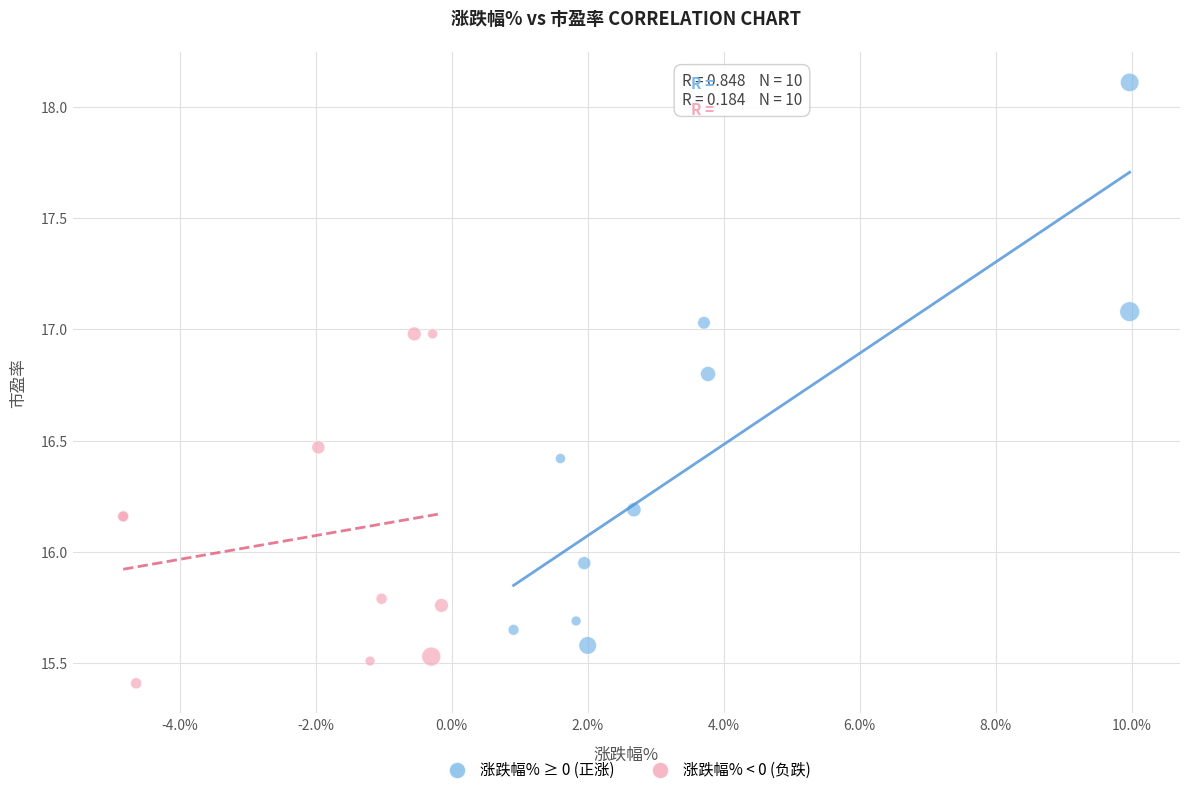

Which series has the largest Y range (max minus min)?

涨跌幅% ≥ 0 (正涨)